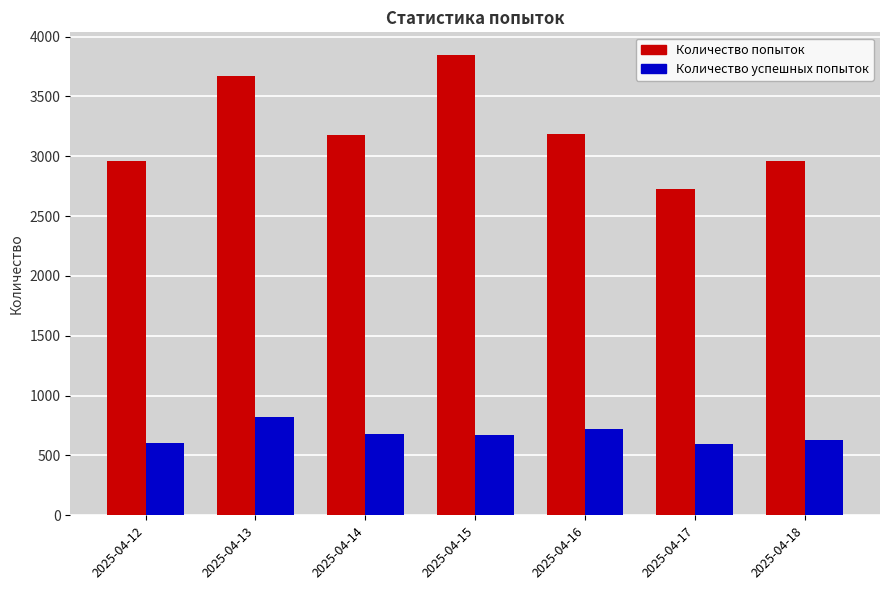

Where does the Количество успешных попыток series first go above 671?

2025-04-13